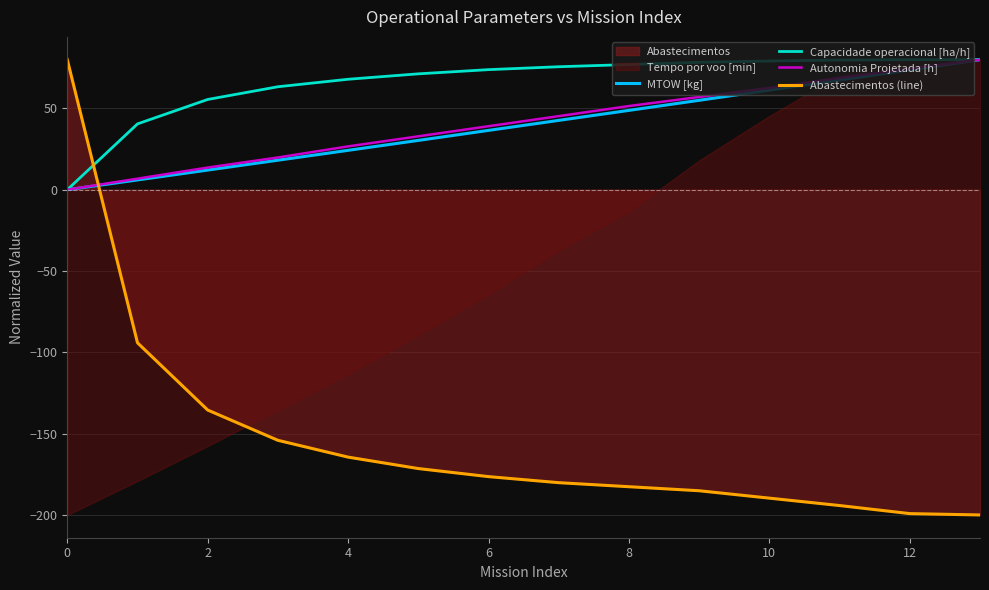

Which series ends up on top after the final intersection of Abastecimentos (line) and MTOW [kg]?

MTOW [kg]